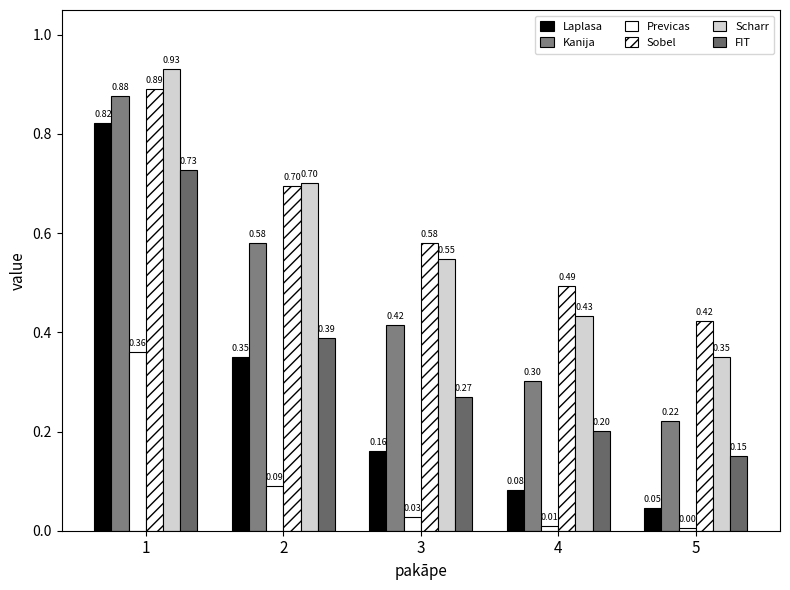

What is the difference between the maximum and minimum values in the FIT series?

0.6